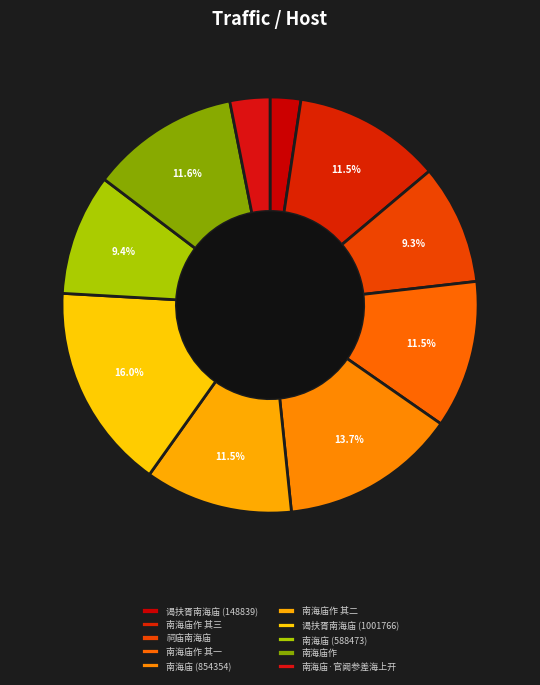

Is it true that 南海庙作 其一 is 18% of the pie?

False